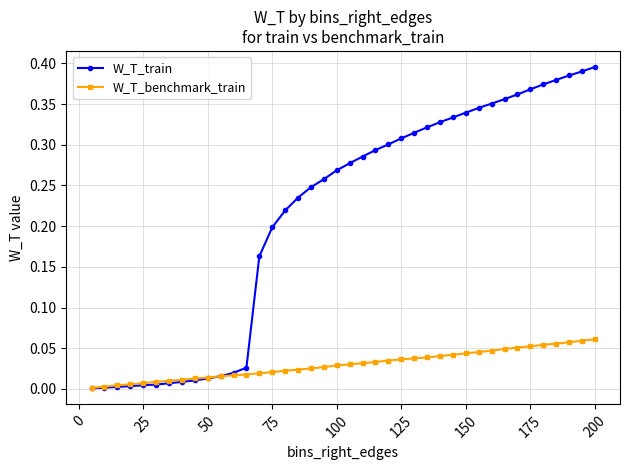

List the series in order of their peak value, highest first.

W_T_train, W_T_benchmark_train